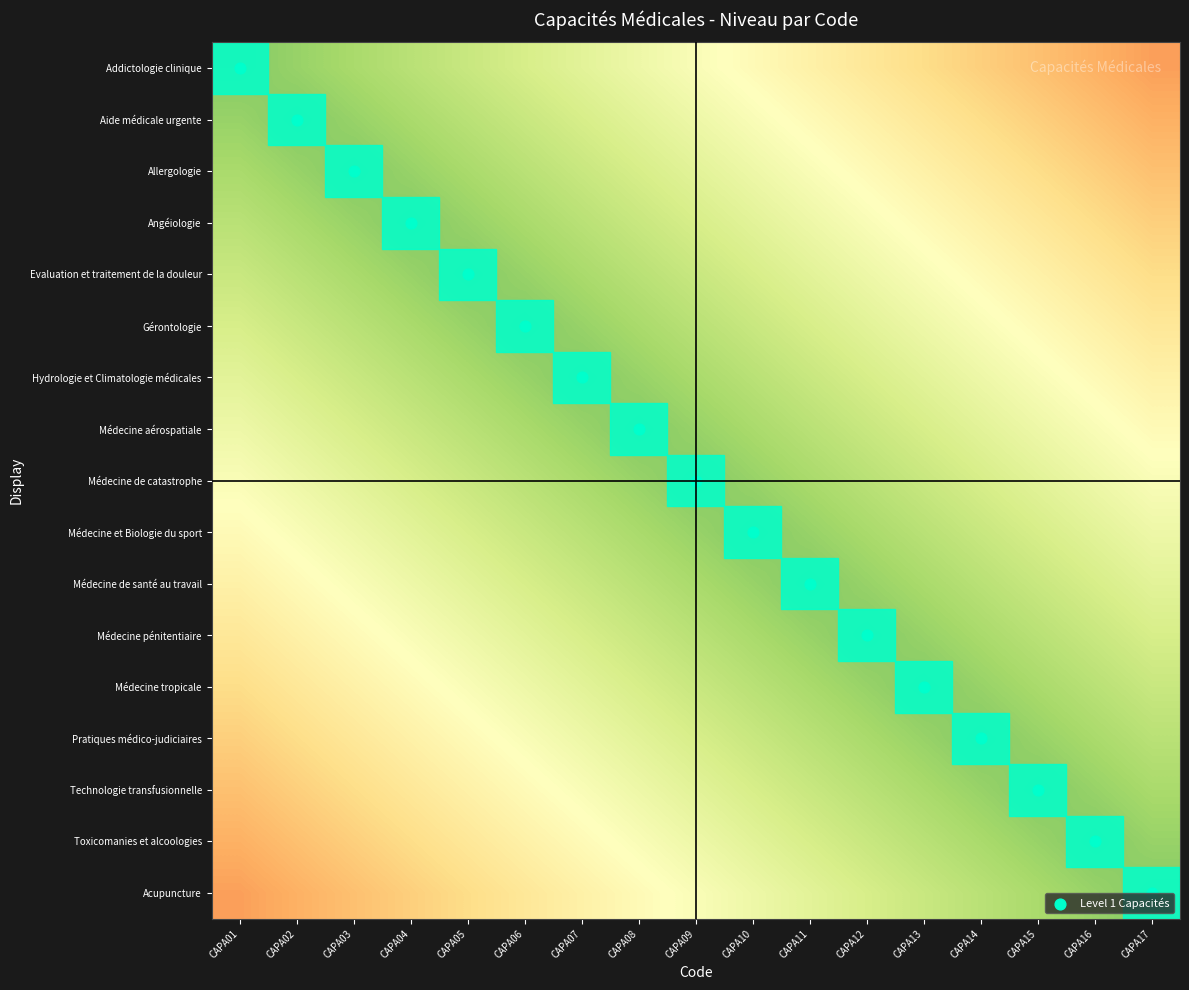

Which series has the largest total across all categories?

Level 1 Capacités